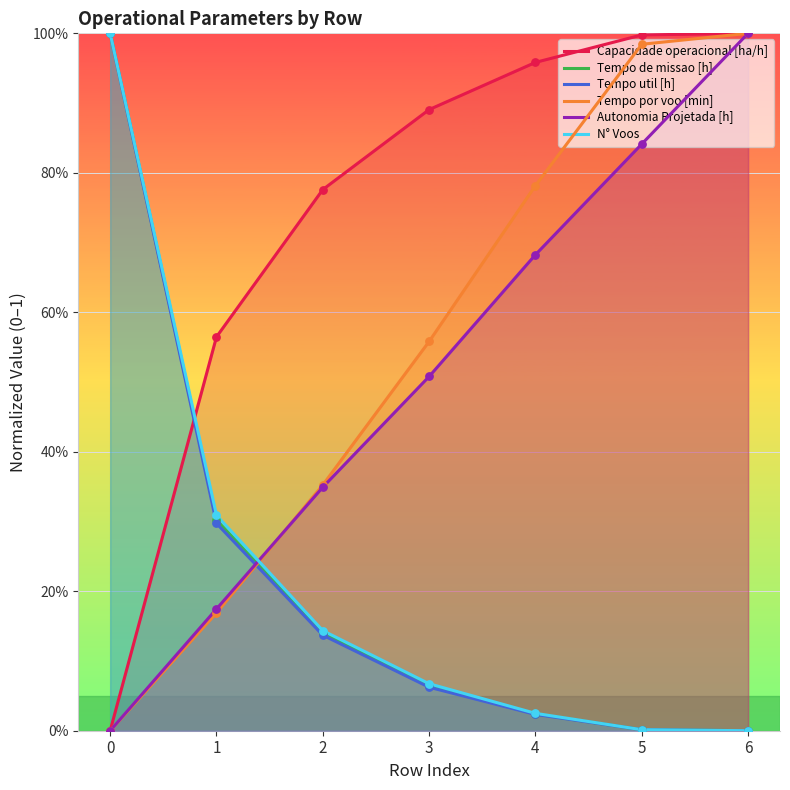

At how many categories does at least one series exceed 0?

7